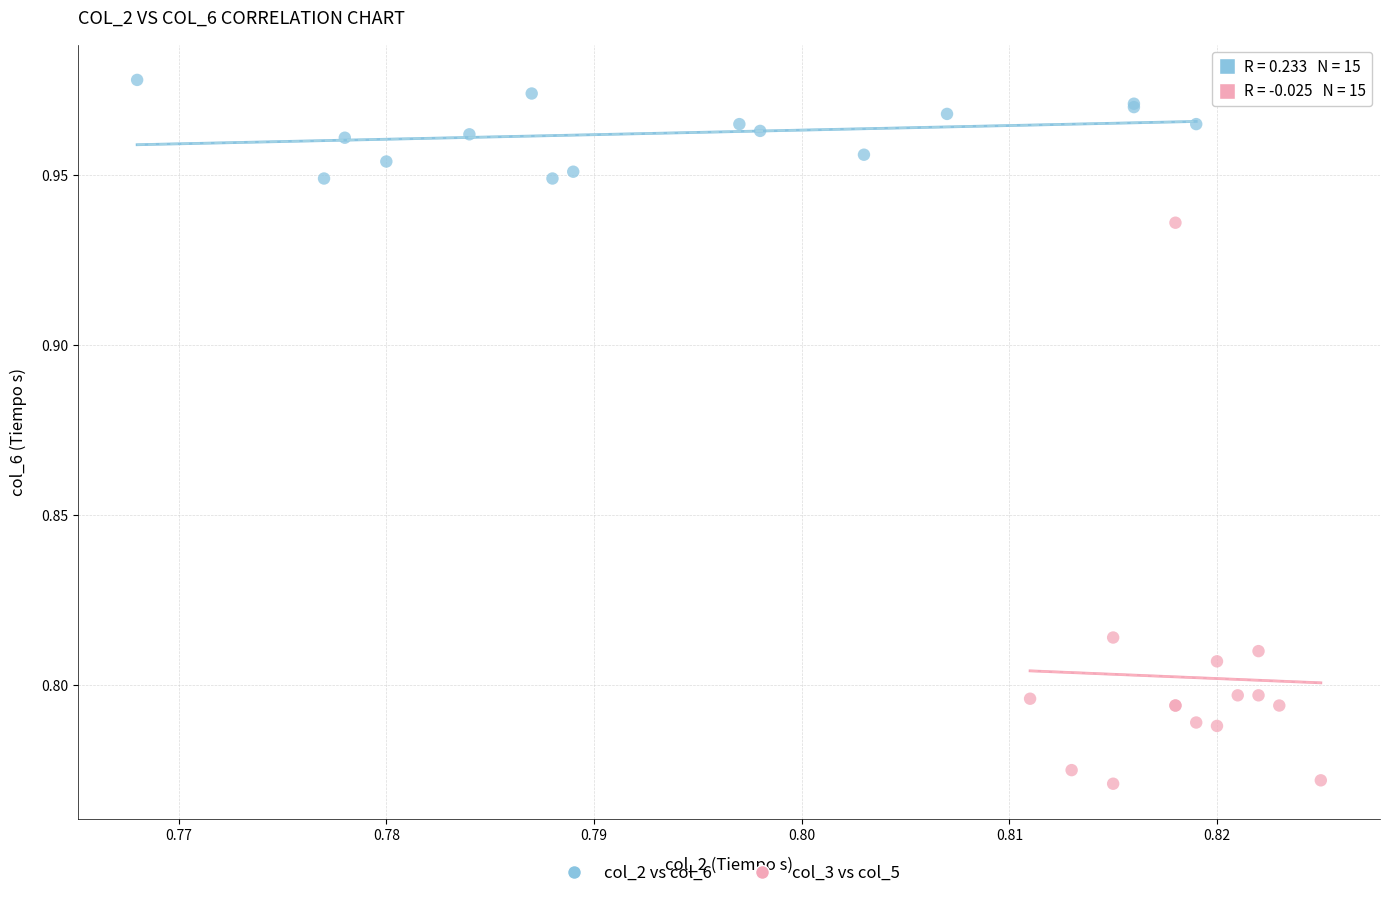

Which series contains the lowest Y value?

col_3 vs col_5